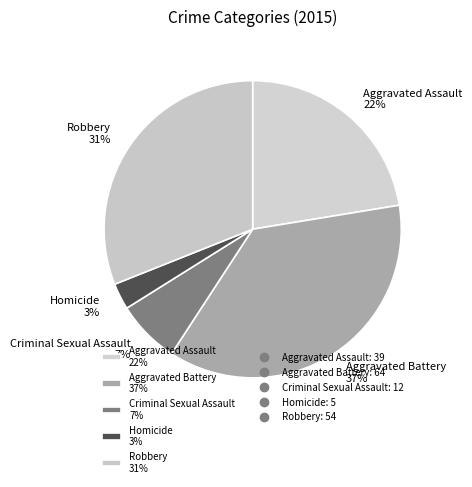

How many slices are in this pie chart?

5